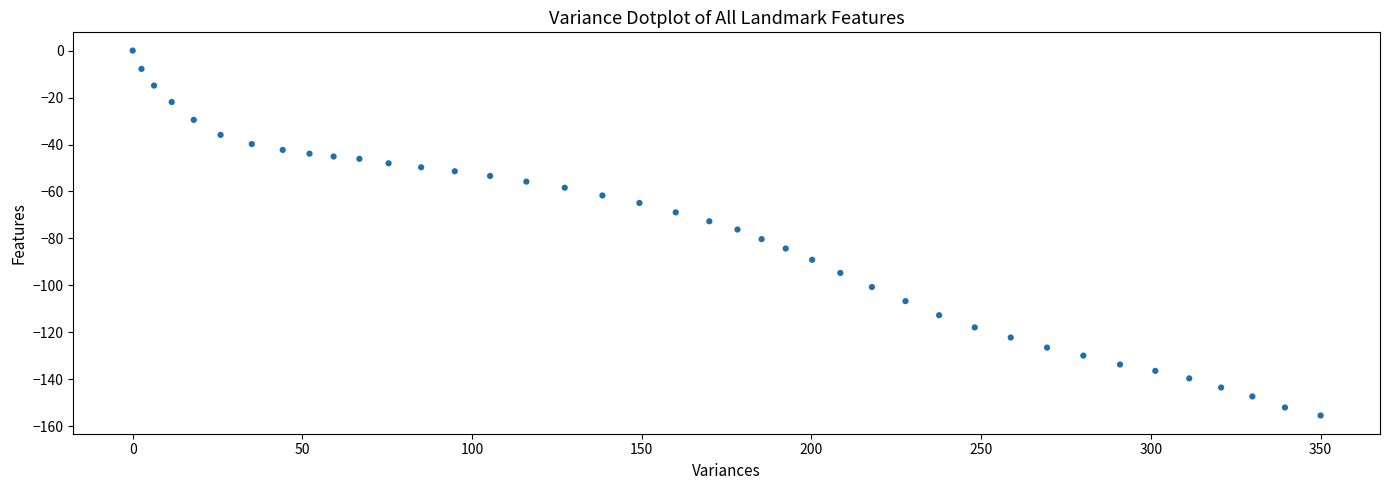

What is the range of Y values (max minus min)?

155.4